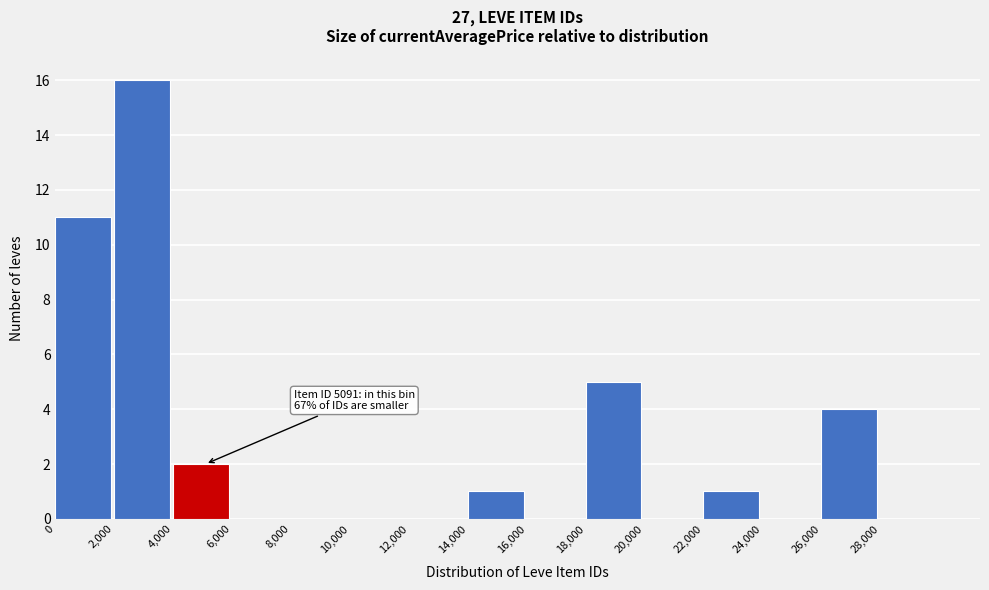

Over which range of the x-axis is the bar tallest?

2000 to 4000